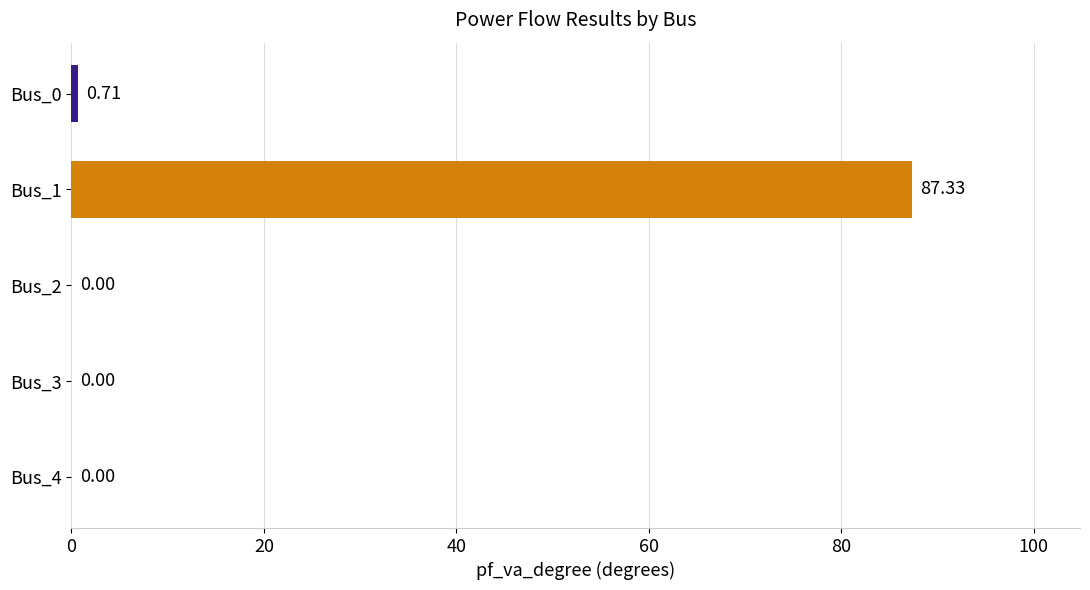

Which has a higher value, Bus_0 or Bus_3?

Bus_0